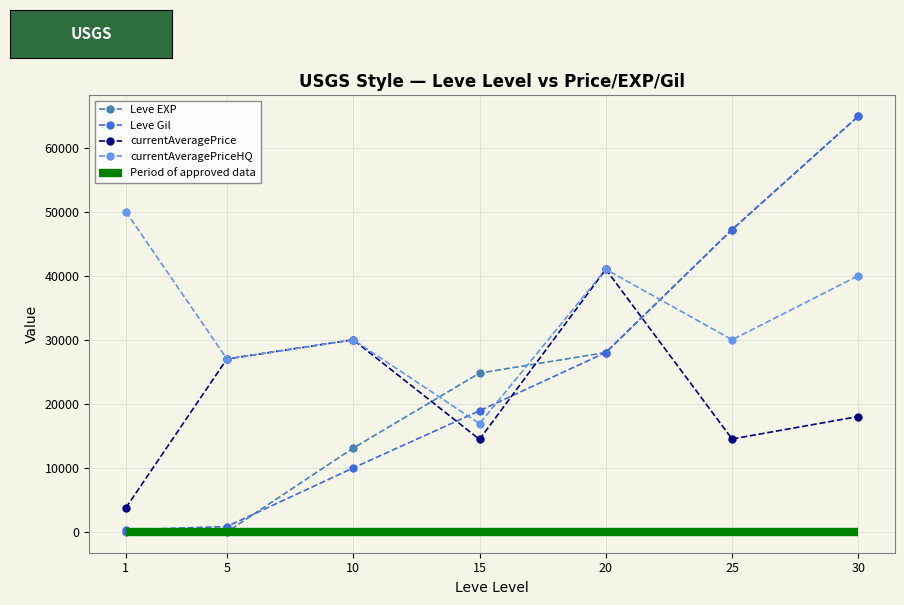

Reading left to right, what are all the values shown in this chart?

Leve EXP: 1=1	5=5	10=13090	15=24790	20=28010	25=47200	30=64910
Leve Gil: 1=330	5=840	10=9990	15=18910	20=28010	25=47200	30=64910
currentAveragePrice: 1=3763	5=27000	10=30000	15=14450	20=40999	25=14511	30=18019
currentAveragePriceHQ: 1=50000	5=27000	10=30000	15=16900	20=40999	25=30000	30=39999